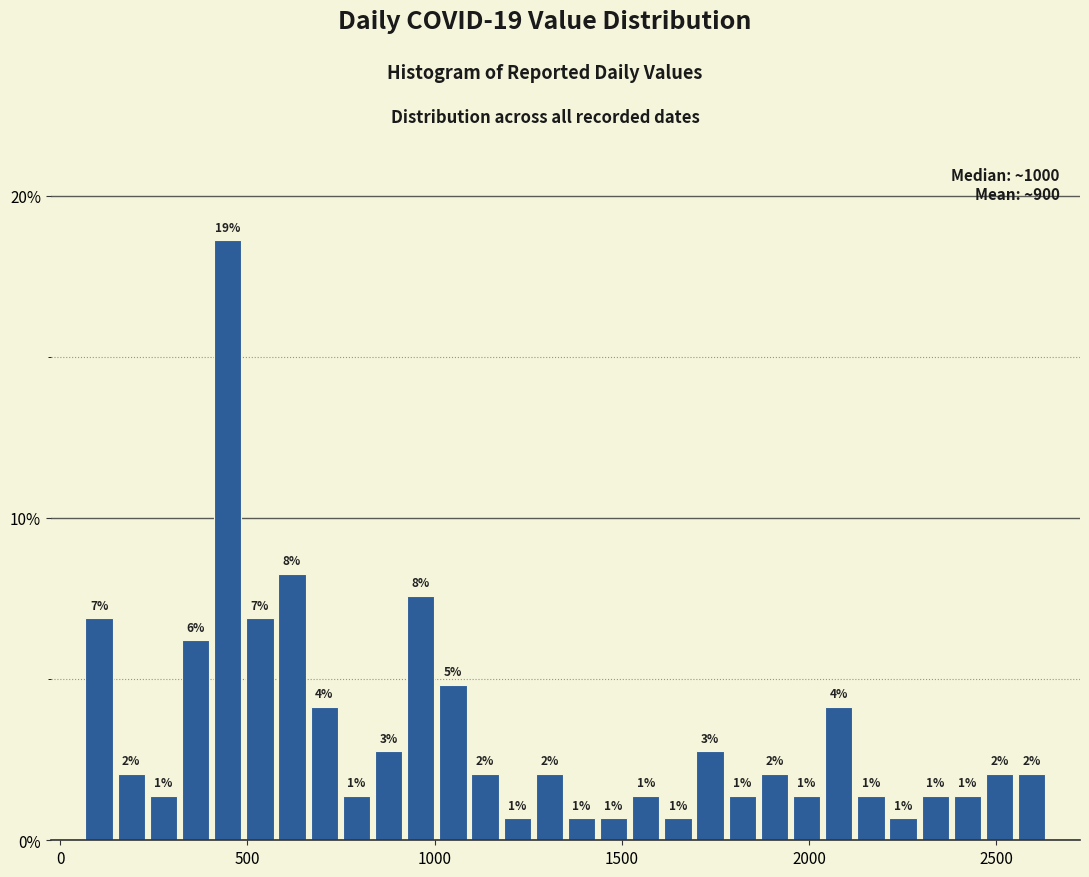

Around what value on the x-axis is the tallest bar? Give the approximate position of its centre, as read against the axis.

450